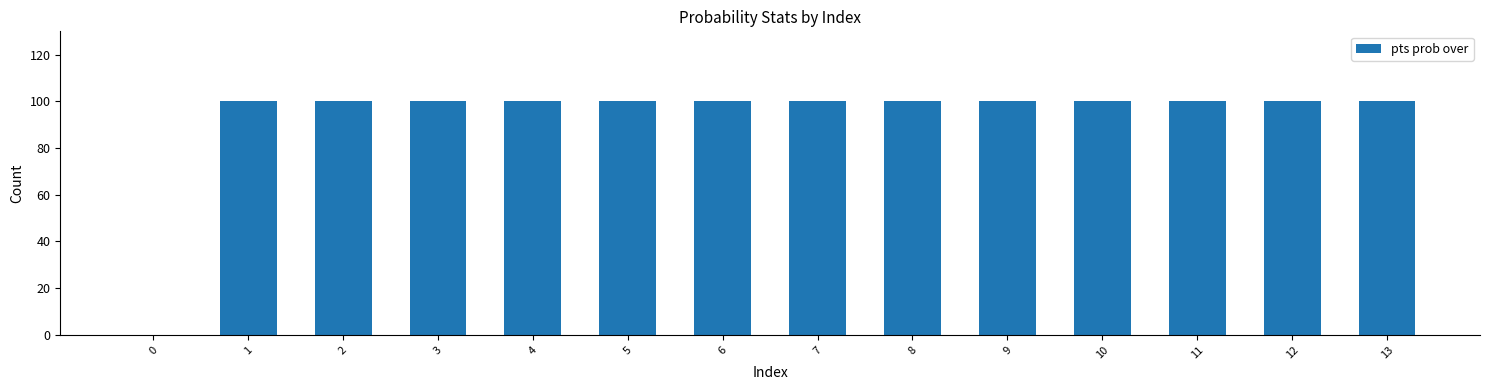

What is the maximum value shown in the chart?

100